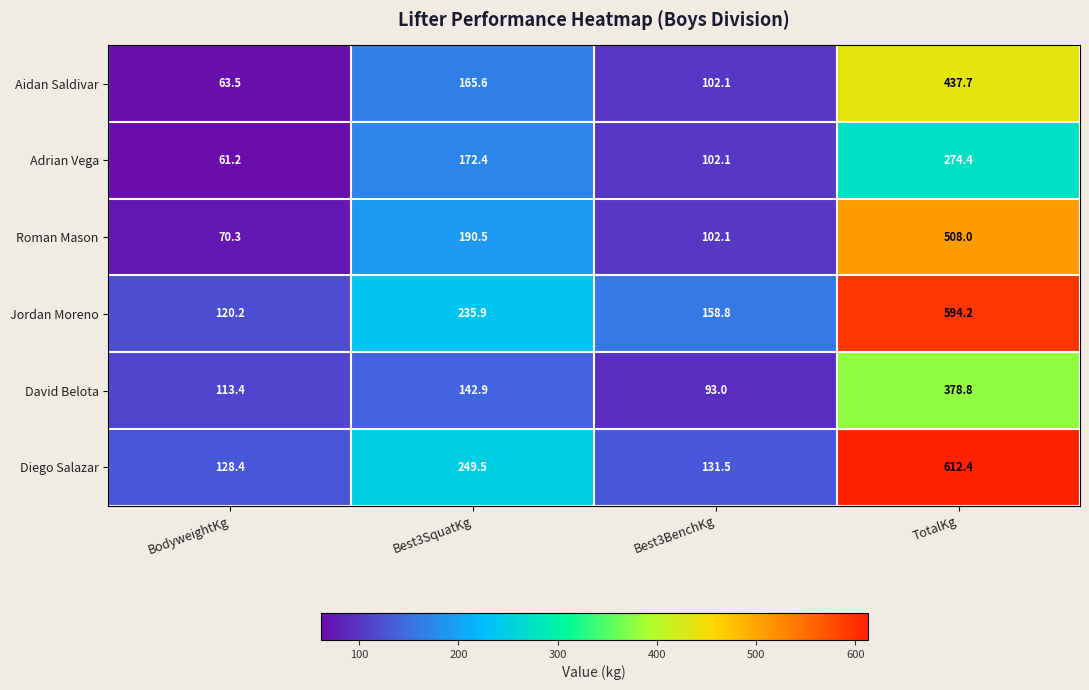

What is the spread (max minus min) of values at Best3BenchKg?

65.8